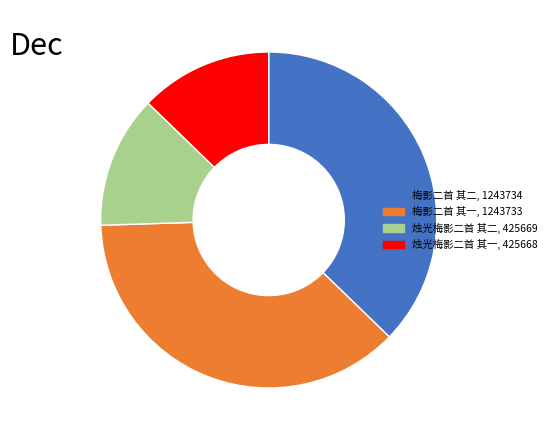

The 梅影二首 其二 slice represents 50% of the pie. True or false?

False